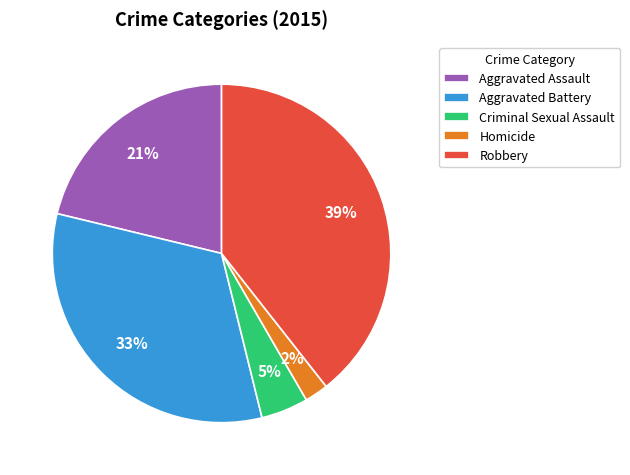

The Aggravated Battery slice represents 38% of the pie. True or false?

False